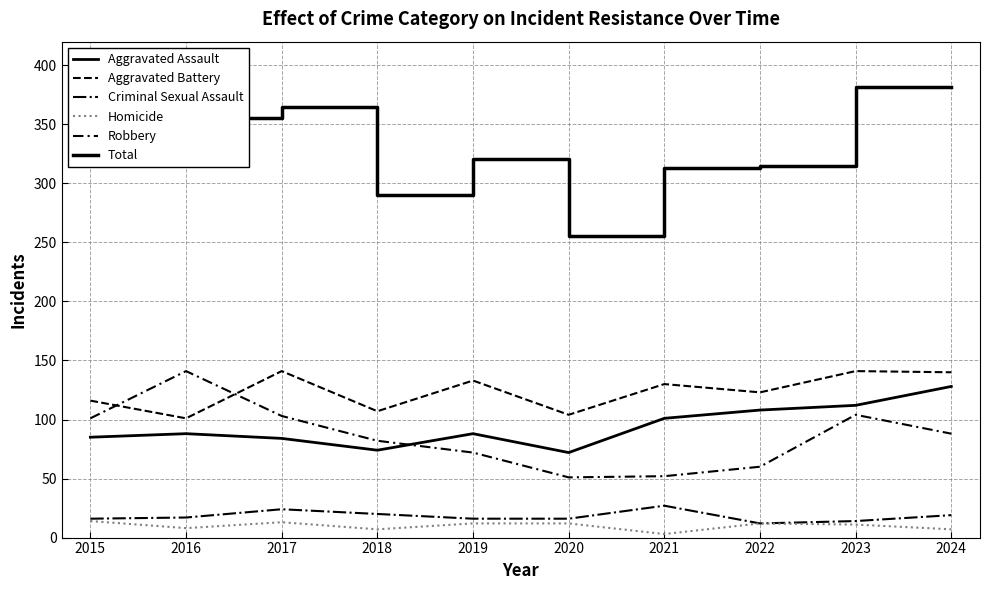

How many values in the Total series are below 332?

5